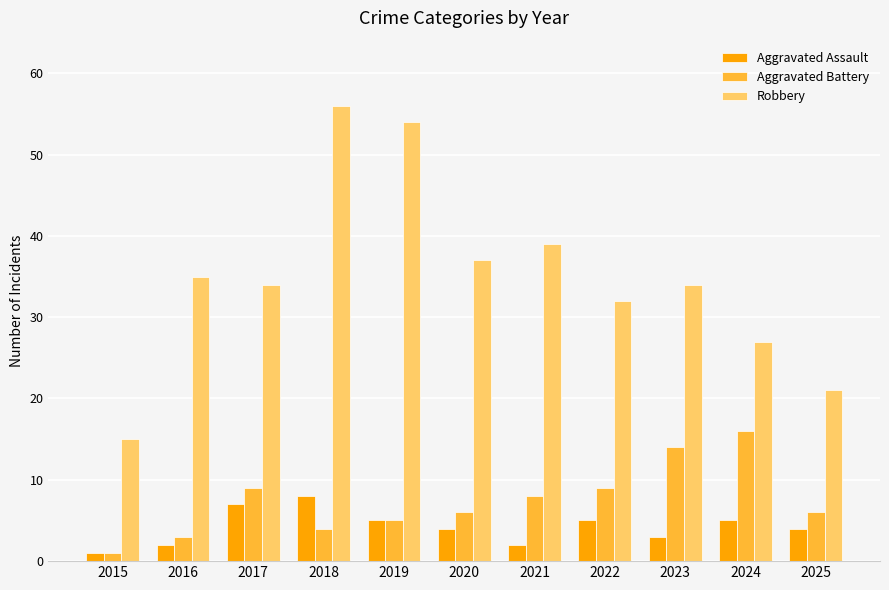

What is the difference between the highest and lowest values at 2015?

14